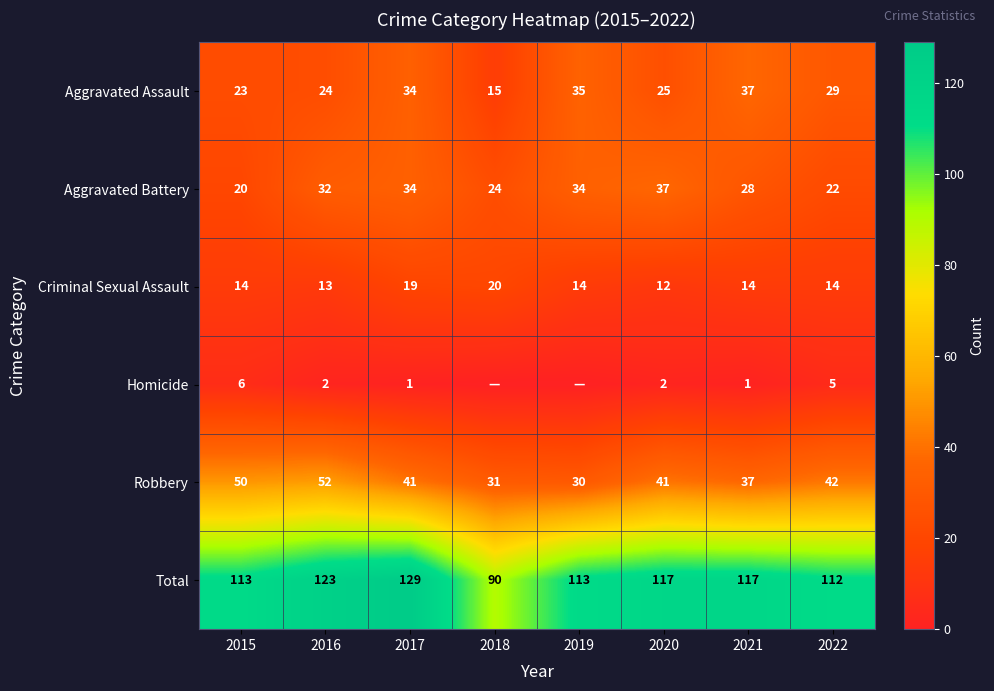

The value of Homicide at 2022 is 8. True or false?

False